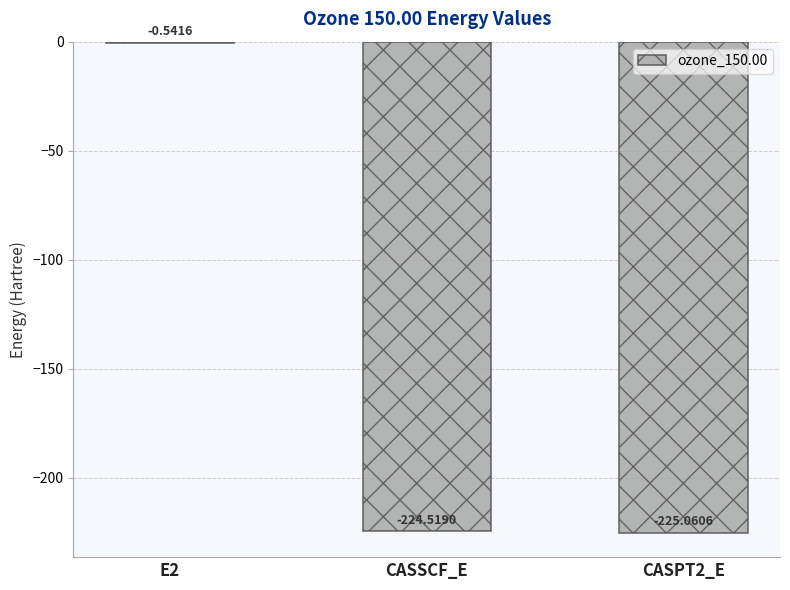

Which has a higher value, CASPT2_E or E2?

E2